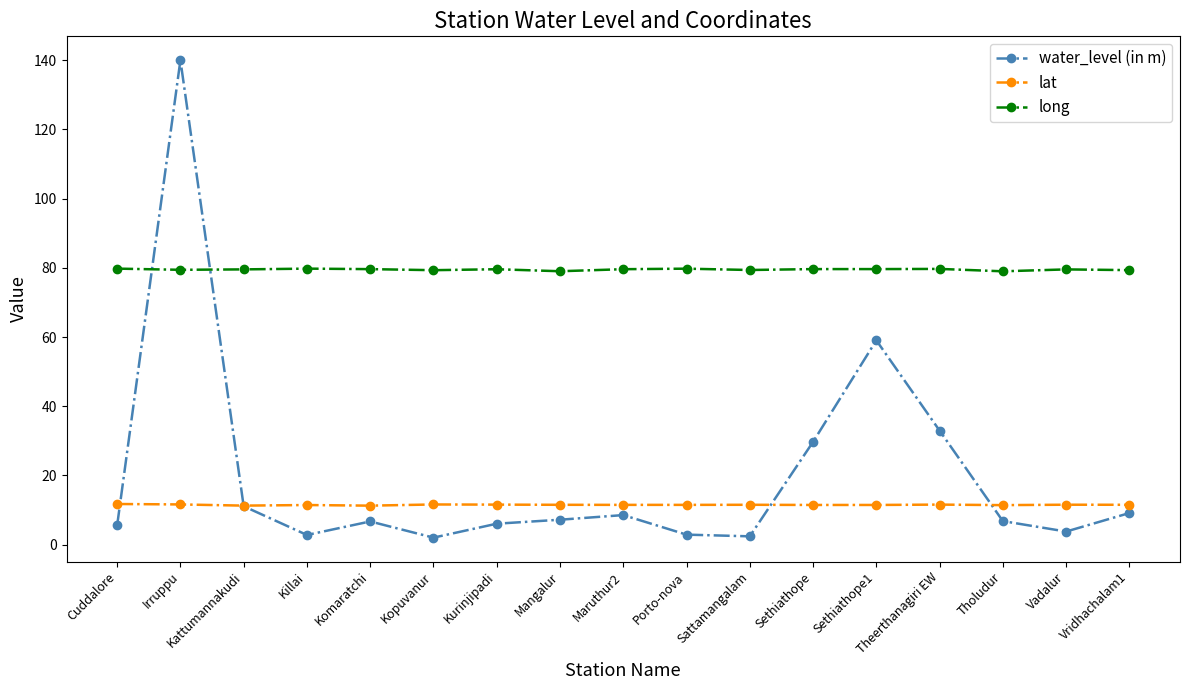

Is it true that long equals 79.5 at Kattumannakudi?

True